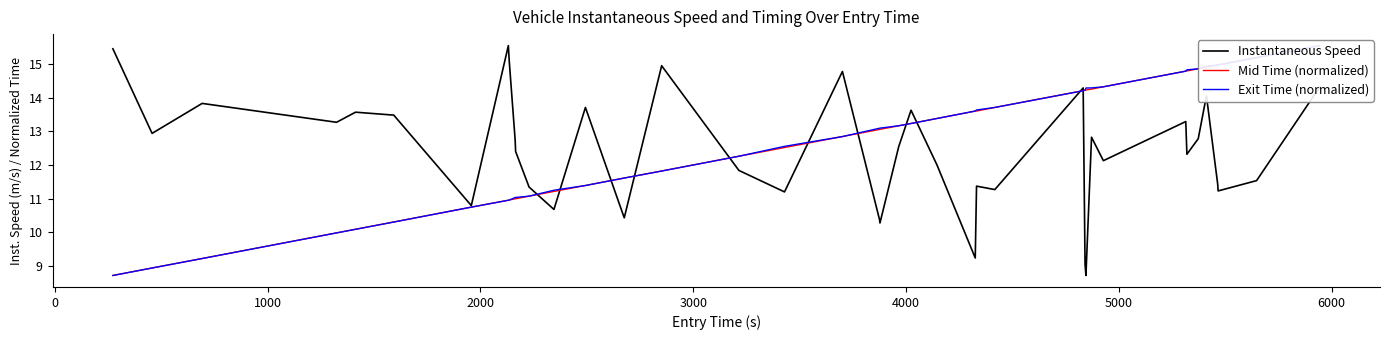

What is the minimum value for Instantaneous Speed?

8.7